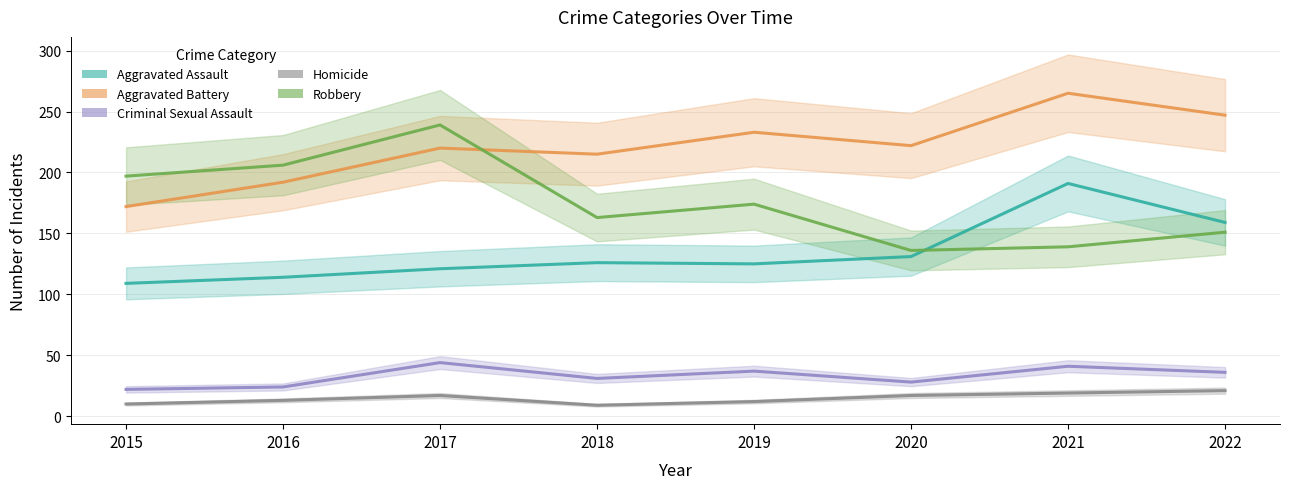

What is the sum of the Robbery values at 2017 and 2016?

445